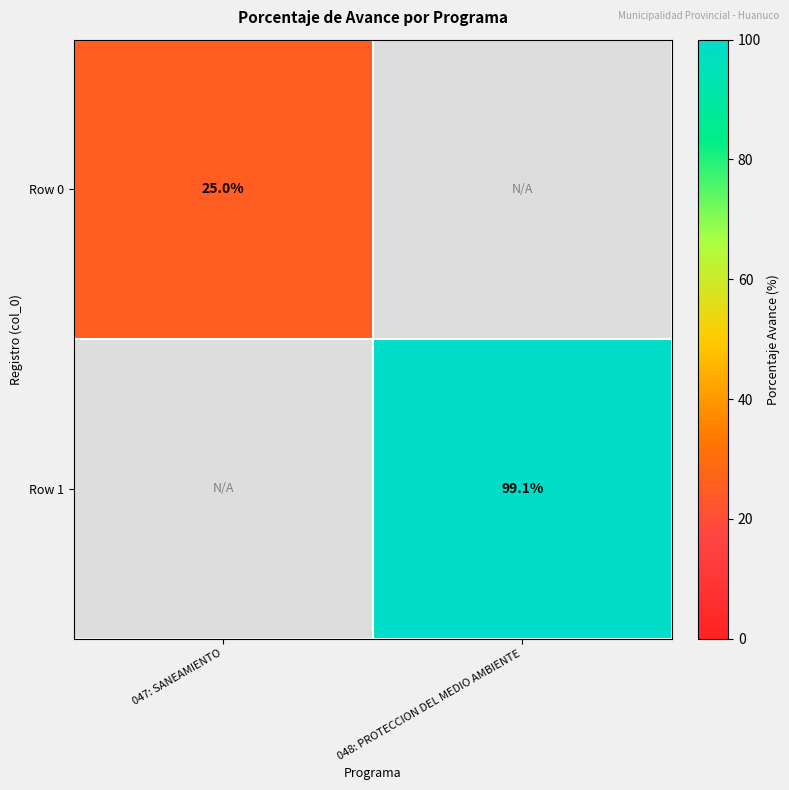

The value of Row 1 at 048: PROTECCION DEL MEDIO AMBIENTE is 164.5. True or false?

False